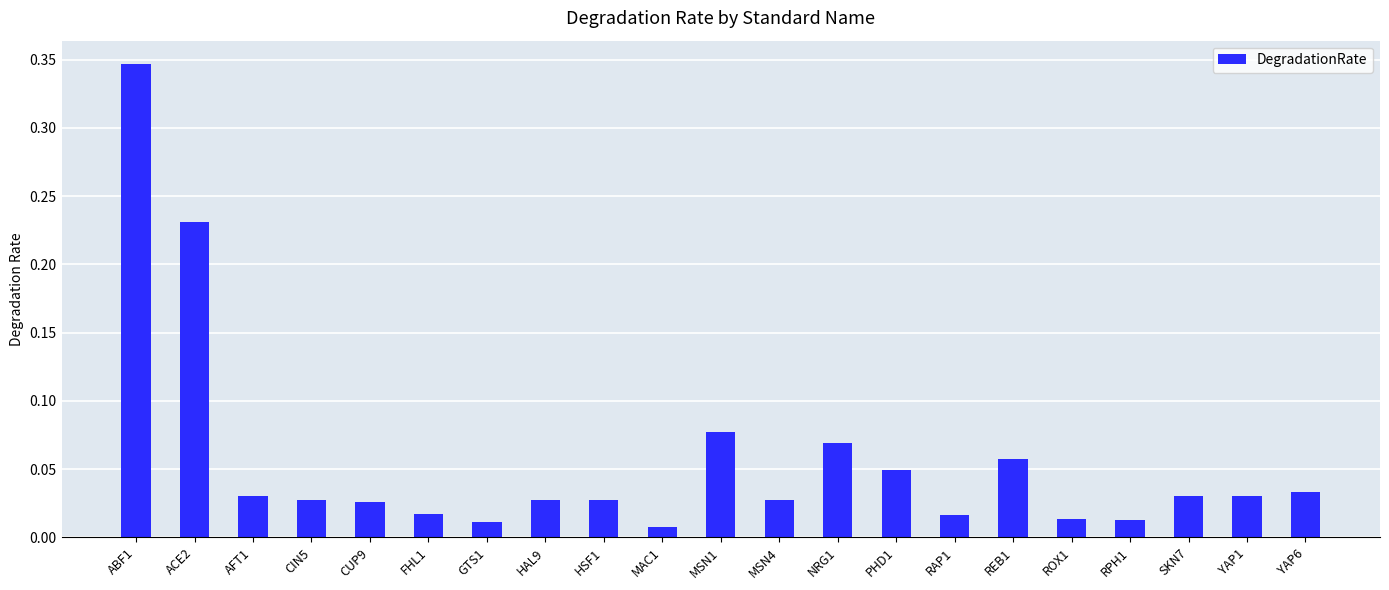

Which category has the highest value across all series?

ABF1